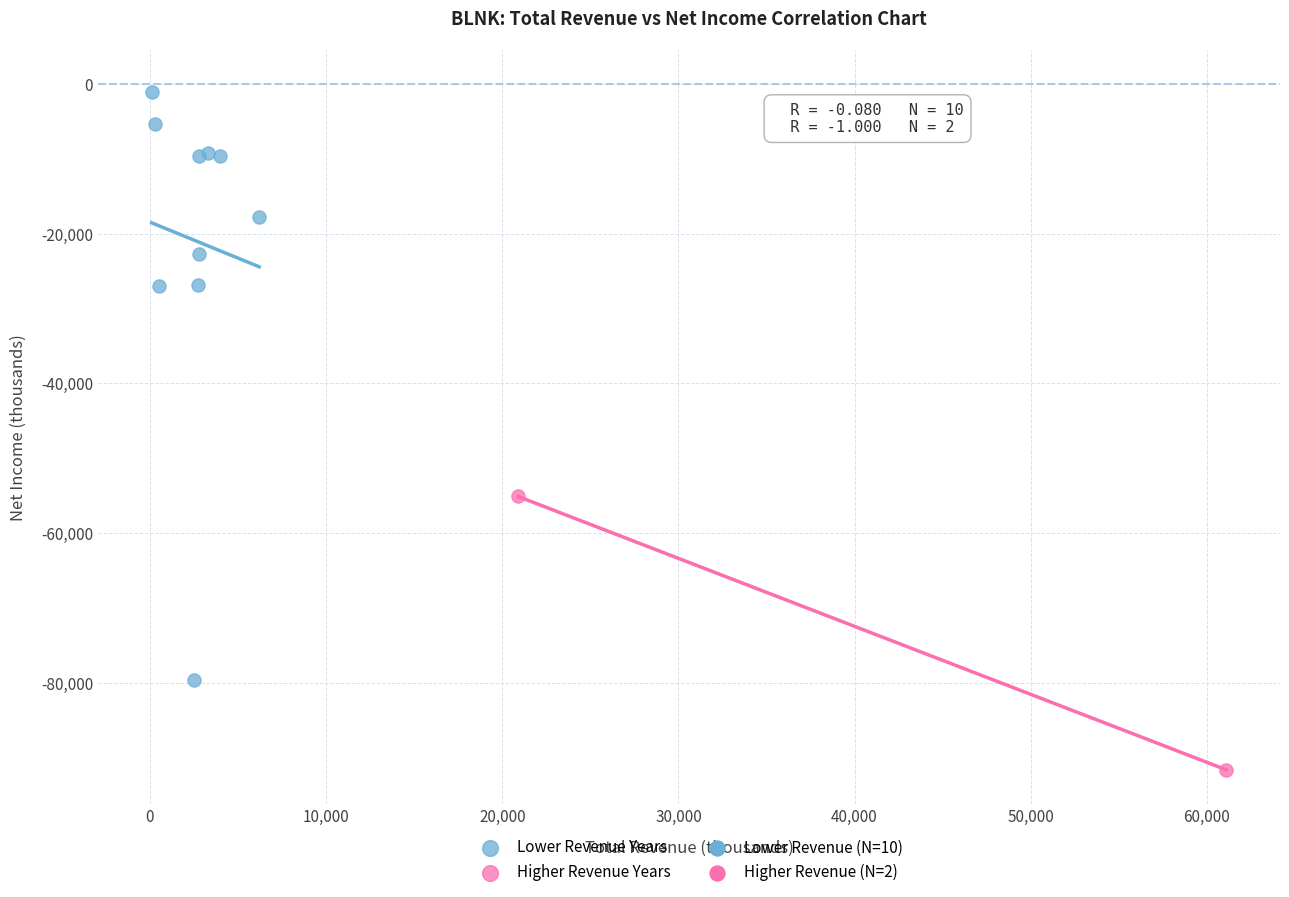

Which series contains the highest Y value?

Lower Revenue Years